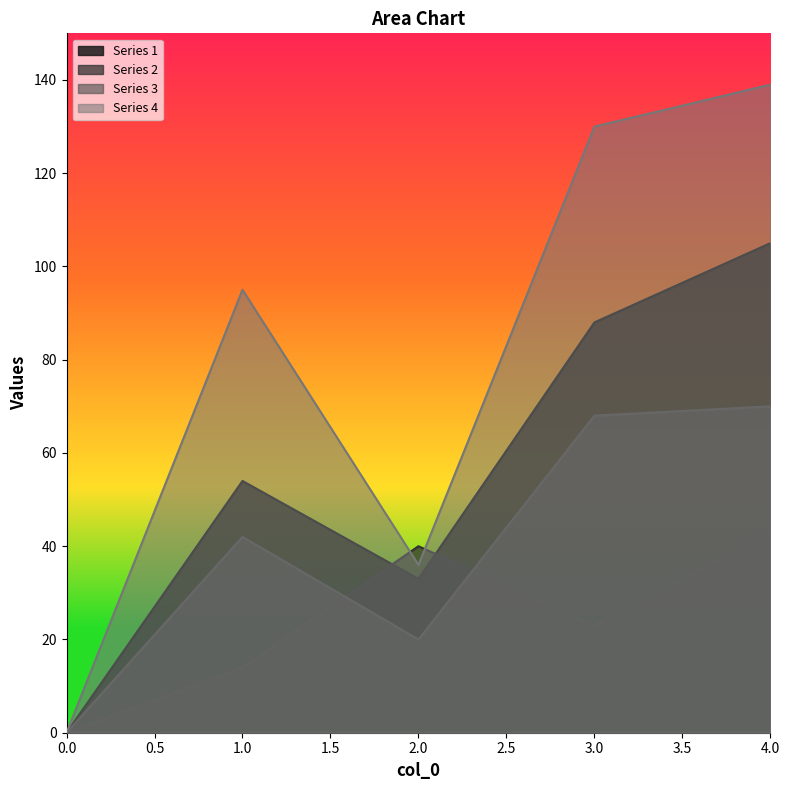

At which category is the sum across all series the highest?

4.0